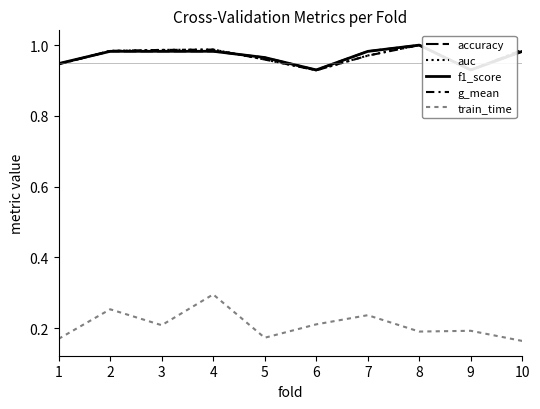

Which category has the lowest value across all series?

10